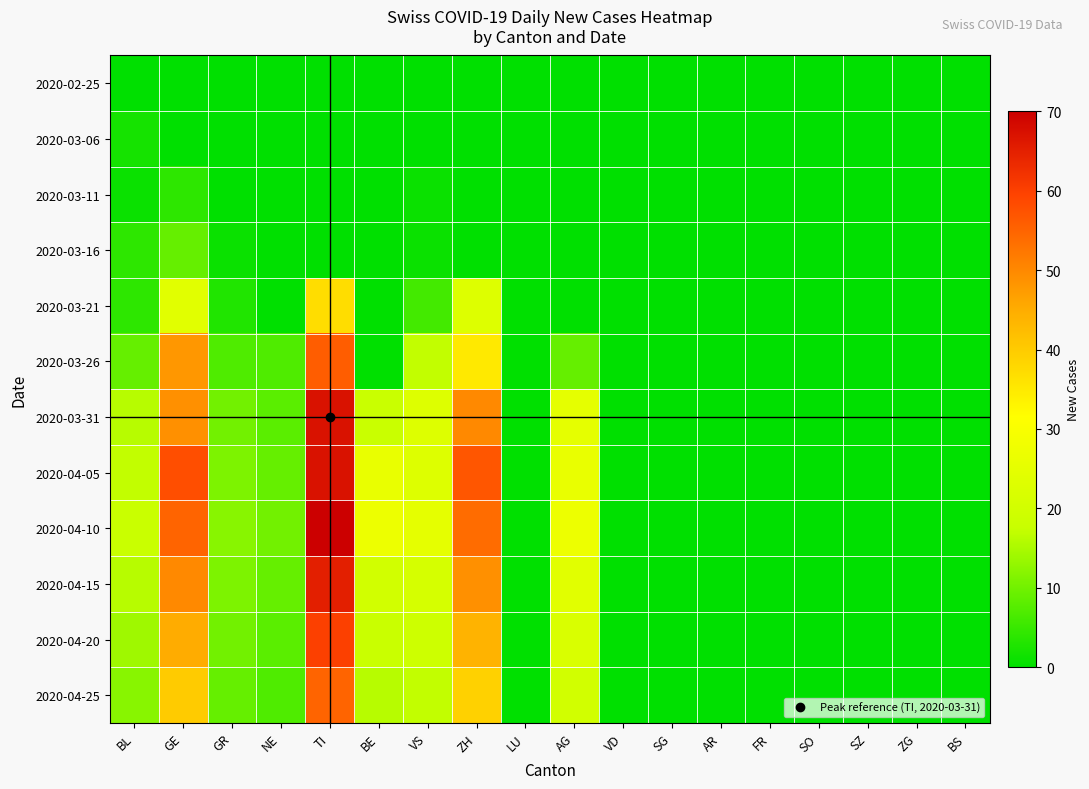

How many series are shown in this chart?

12